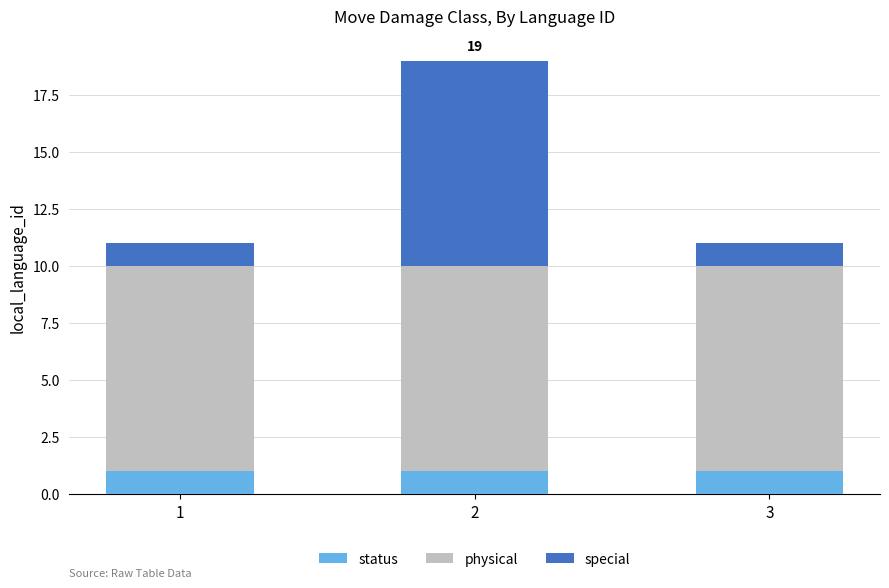

The status series shows 0 at 2. True or false?

False